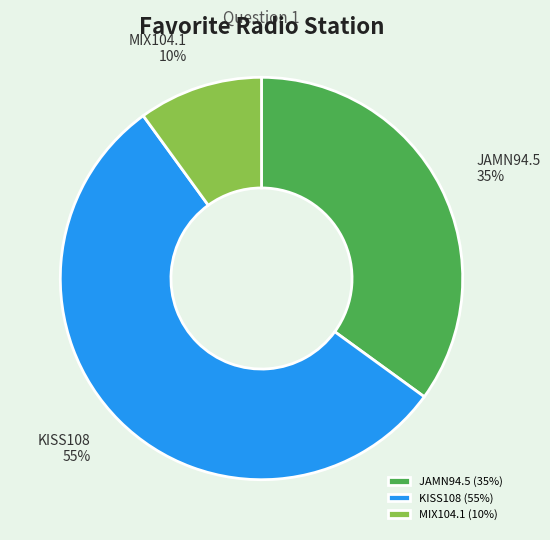

What is the ratio of the value at JAMN94.5 to the value at KISS108?

0.6